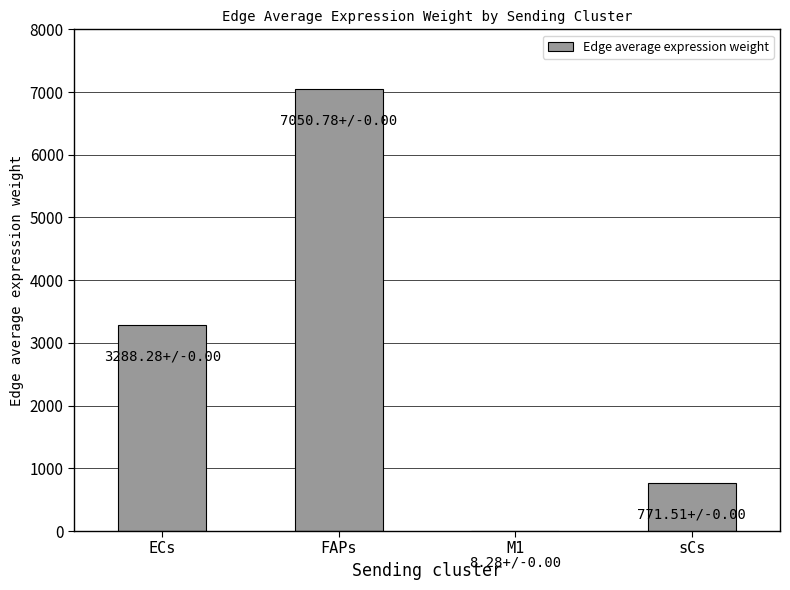

Which has a higher value, ECs or M1?

ECs